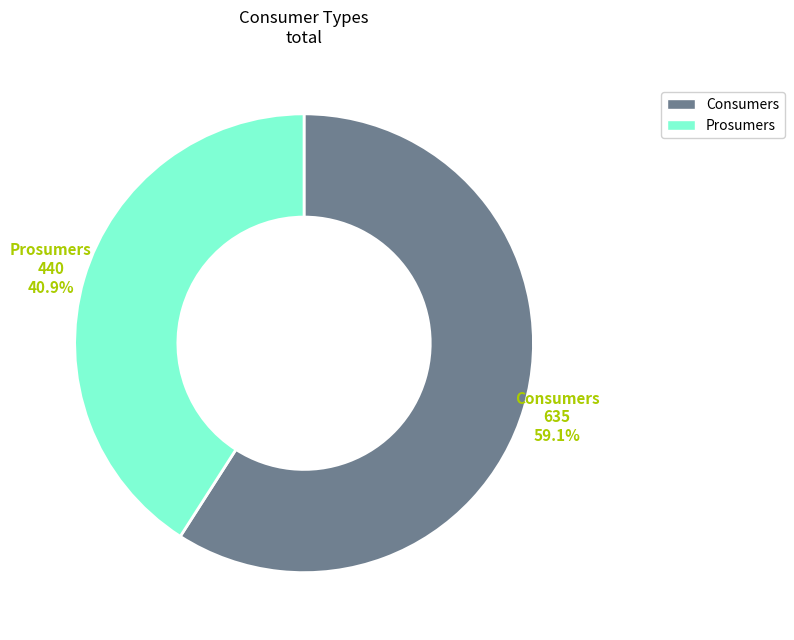

Count the number of slices in the pie.

2